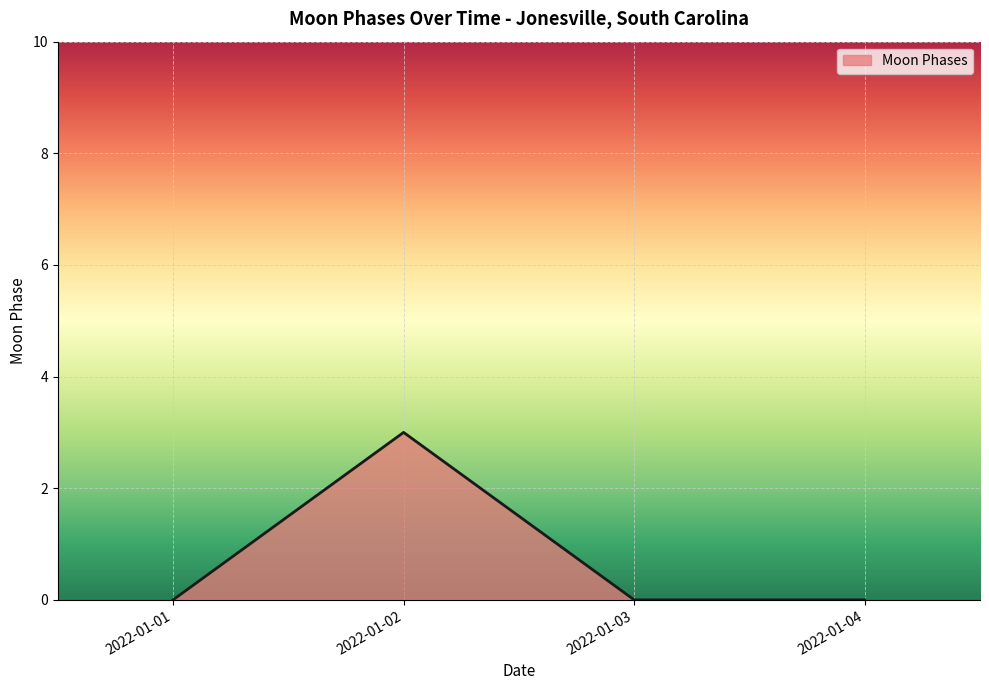

The value at 2022-01-01 is -2. True or false?

False